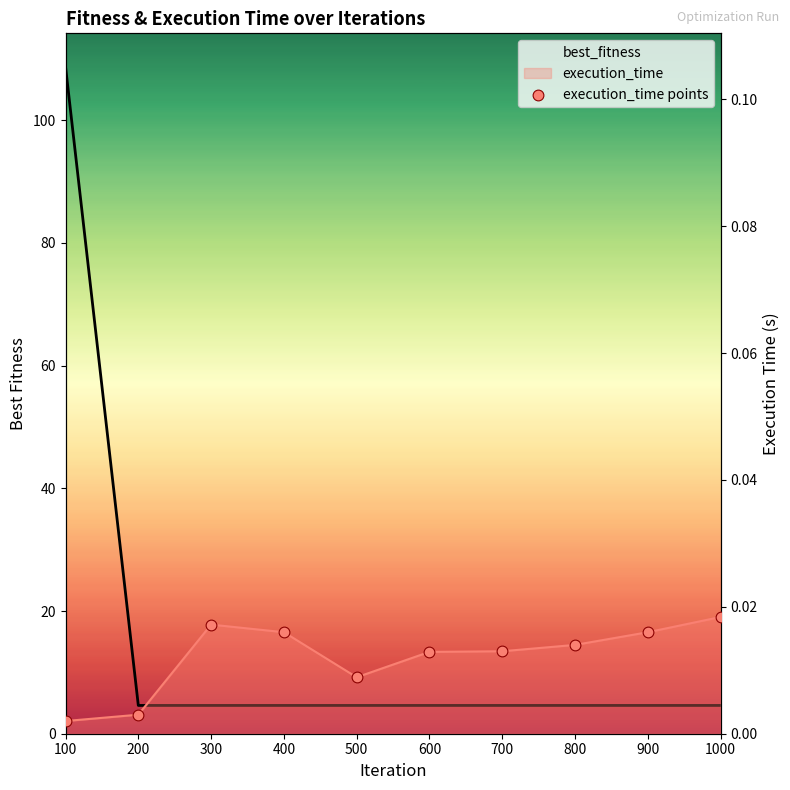

Which series reaches the maximum Y coordinate?

best_fitness